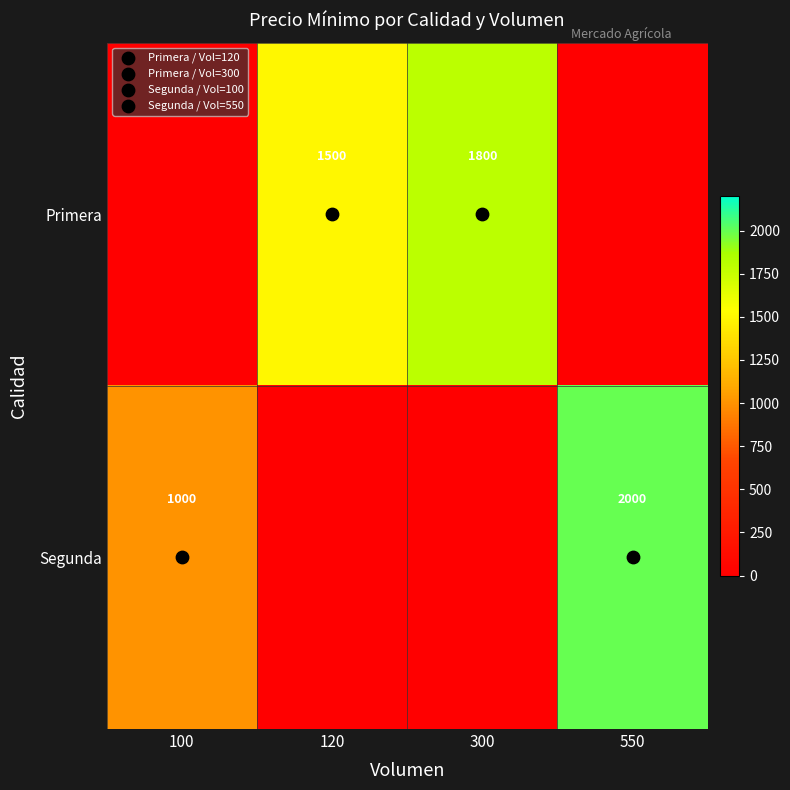

What is the sum of all Primera values?

3300